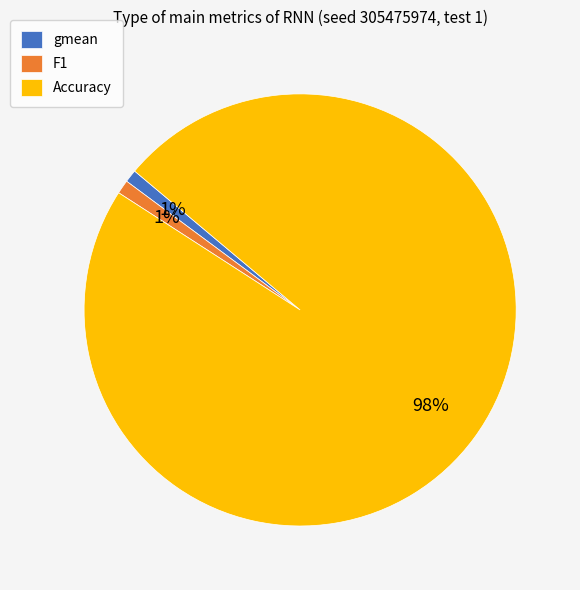

Between Accuracy and F1, which is larger?

Accuracy